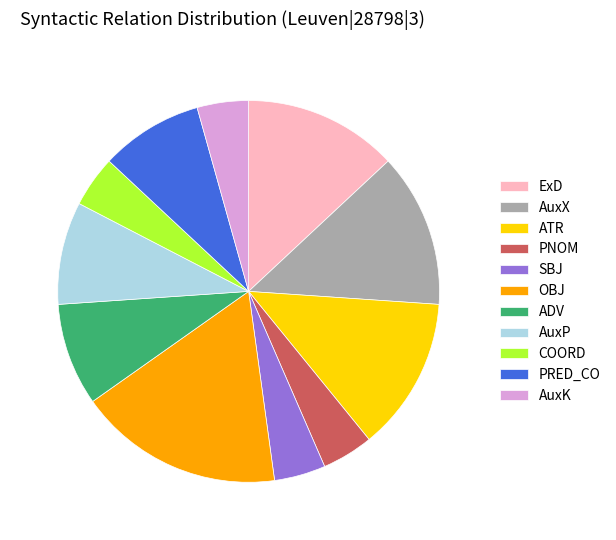

Do ADV and AuxX together represent more than half of the pie?

No